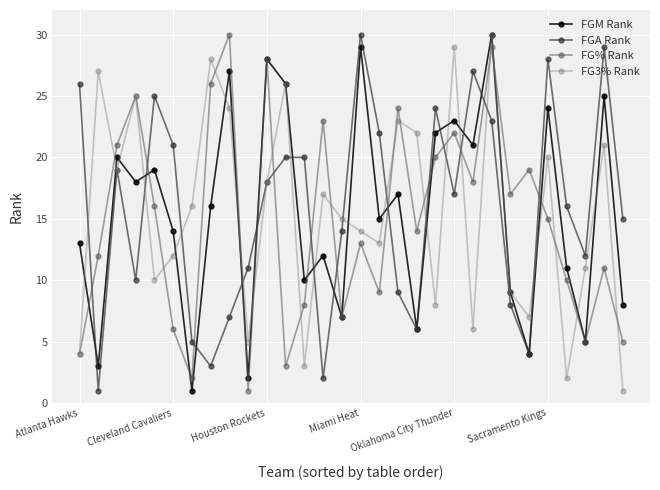

Count the number of categories in the chart.

30